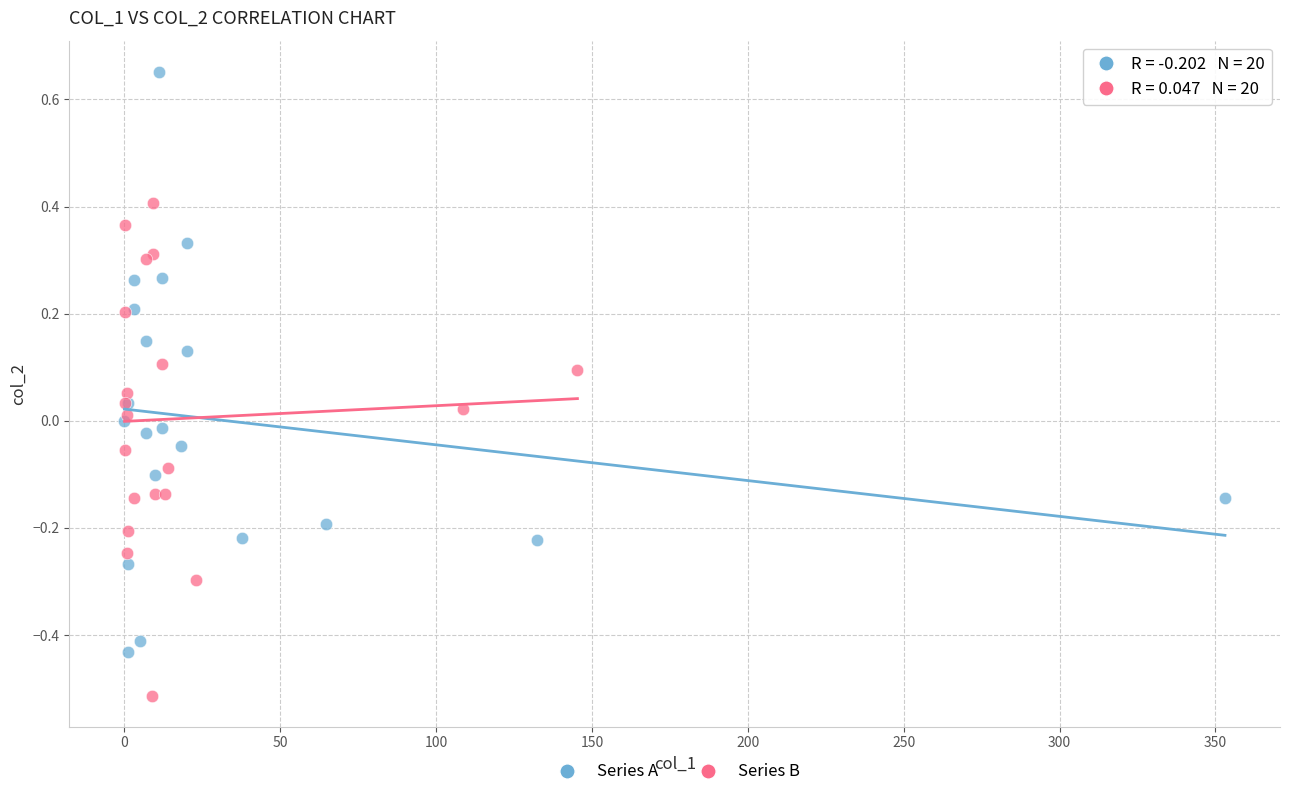

Which series has the largest Y range (max minus min)?

Series A